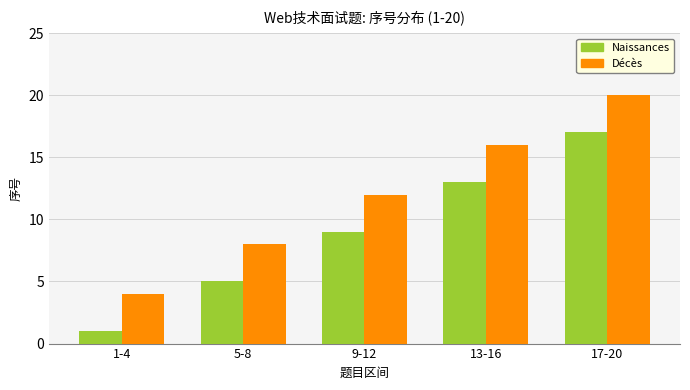

Reading left to right, extract all data points from this chart.

Naissances: 1-4=1	5-8=5	9-12=9	13-16=13	17-20=17
Décès: 1-4=4	5-8=8	9-12=12	13-16=16	17-20=20